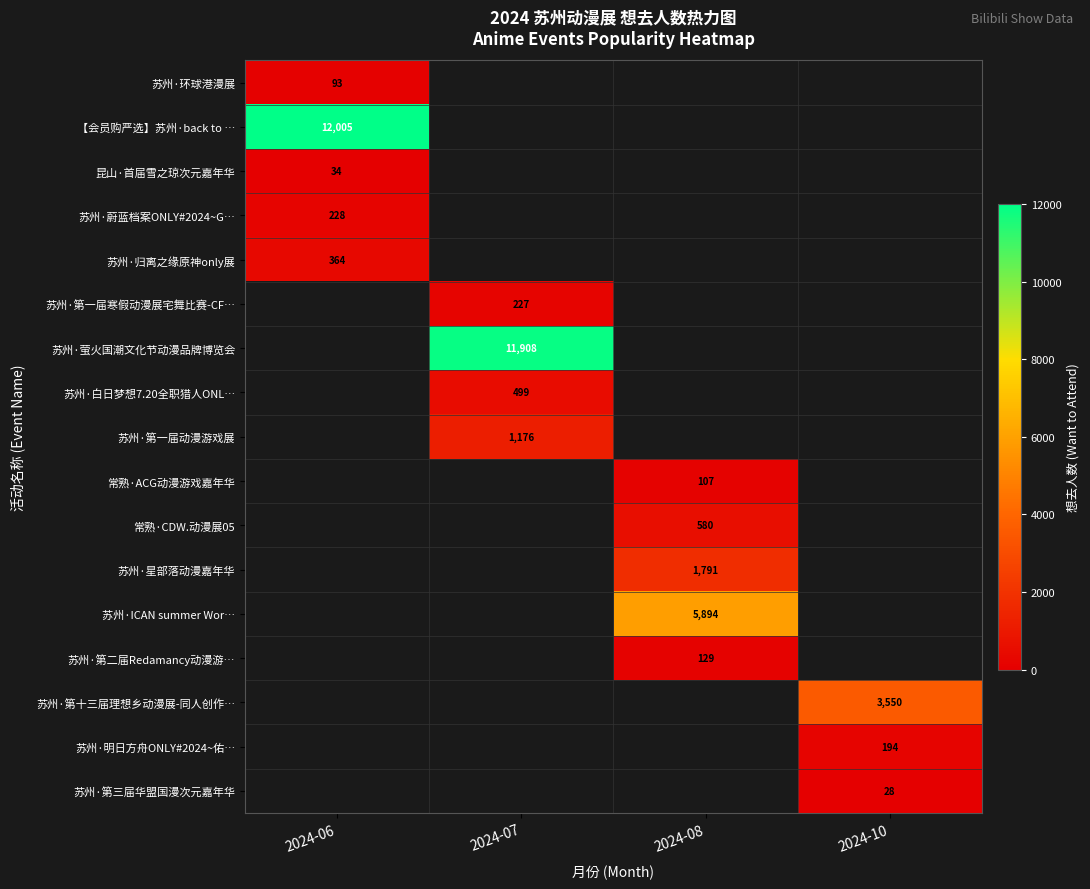

At how many categories does at least one series exceed 8991?

2